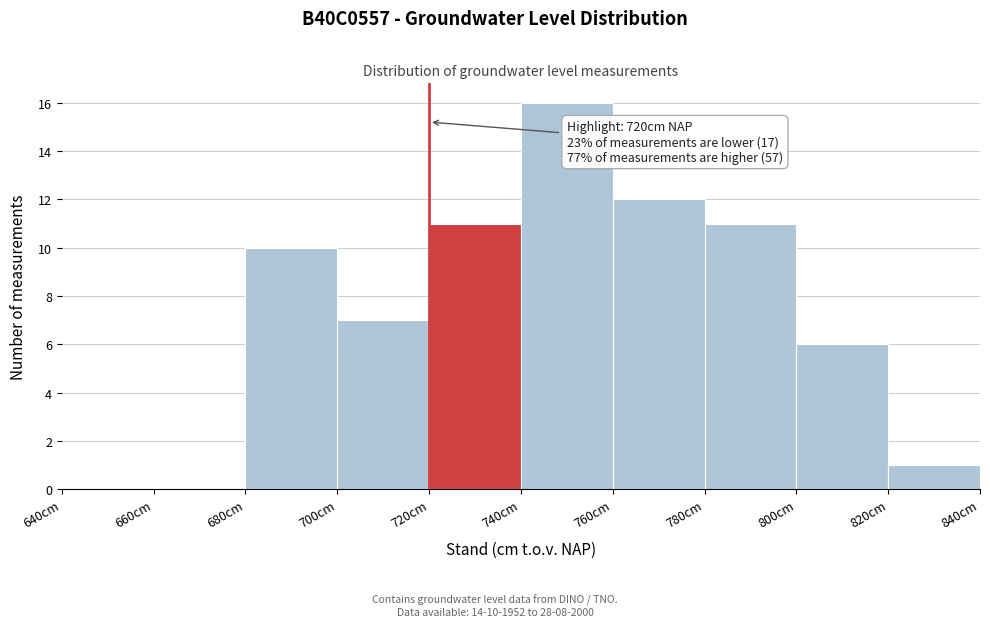

Which range on the x-axis has the tallest bar?

740 to 760